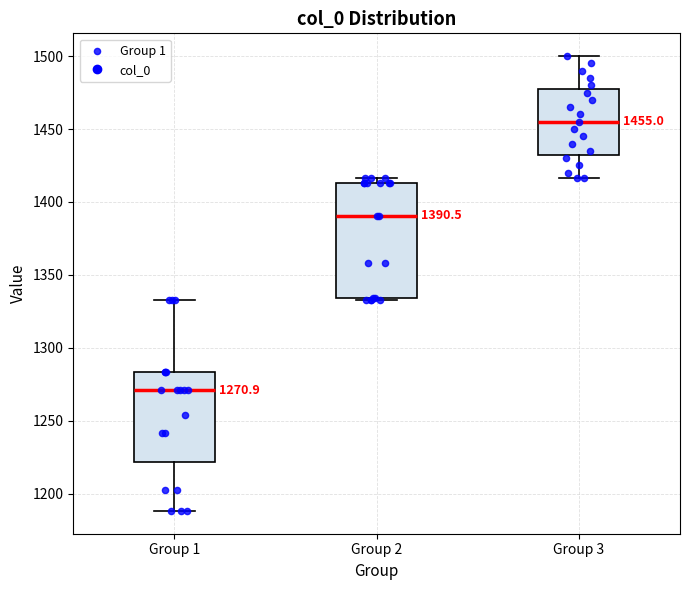

Which box's median line is the highest?

Group 3